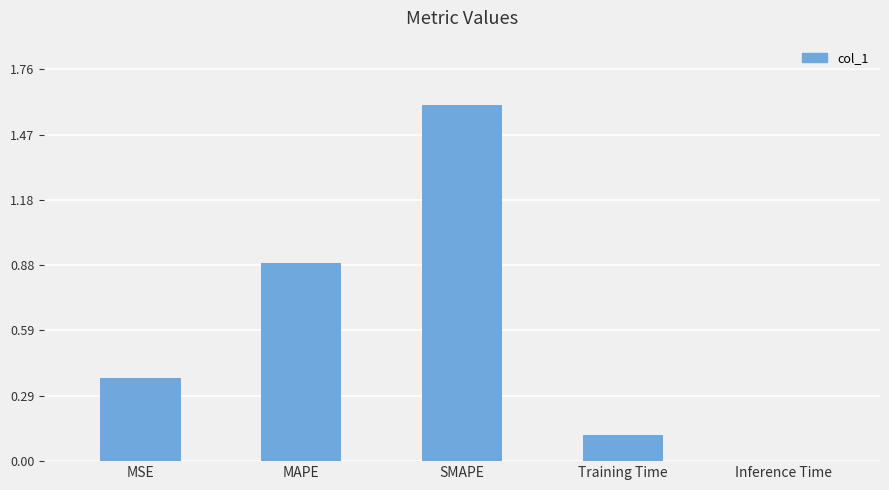

Which label corresponds to the largest value in the chart?

SMAPE